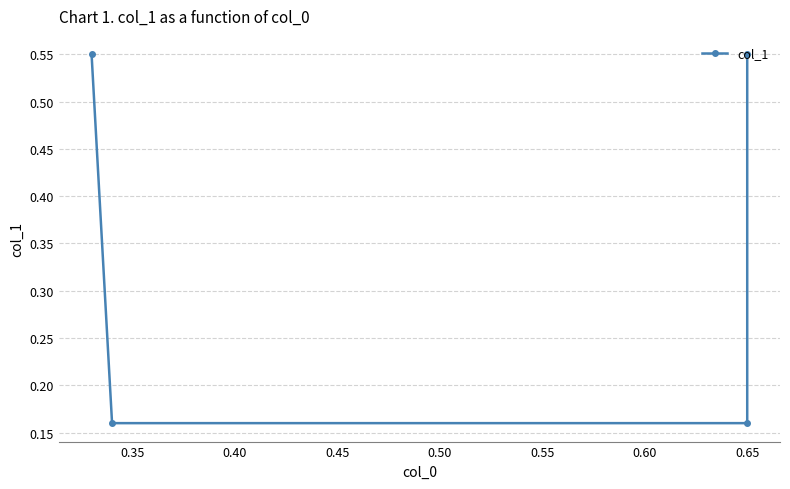

What is the minimum value shown in the chart?

0.2